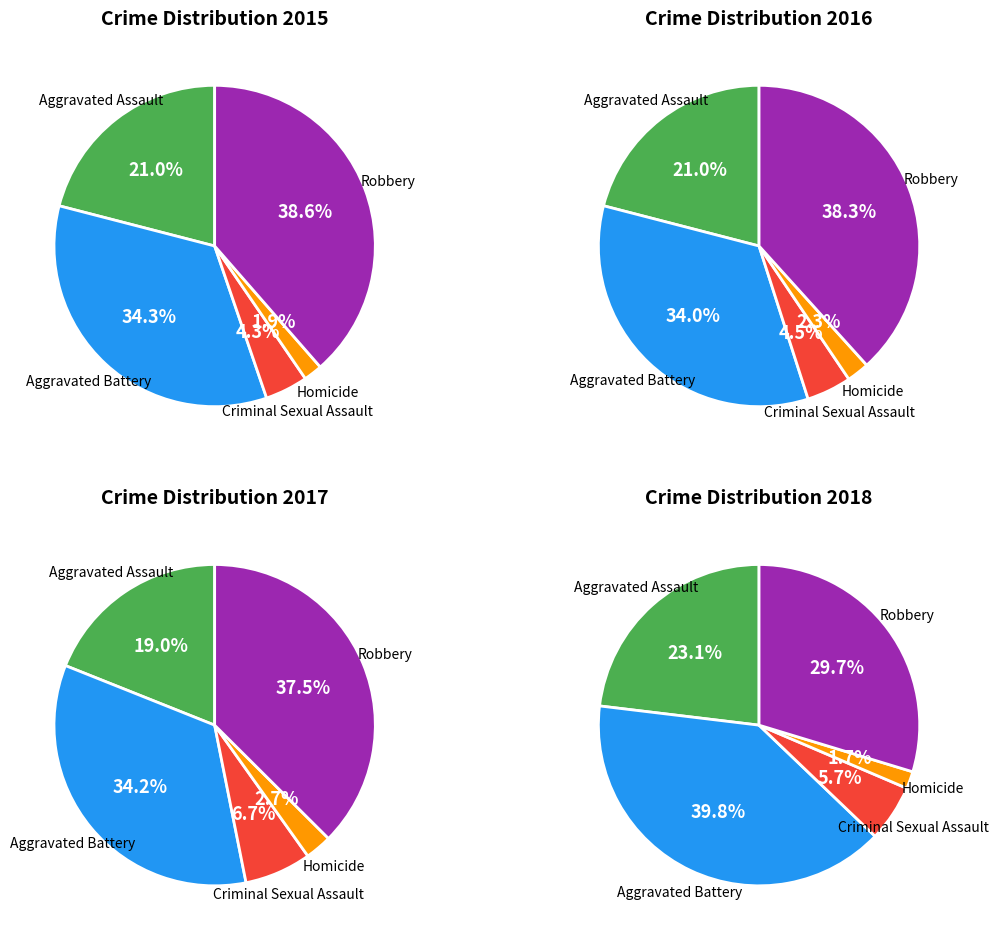

Is the sum of Criminal Sexual Assault and Aggravated Assault greater than half?

No